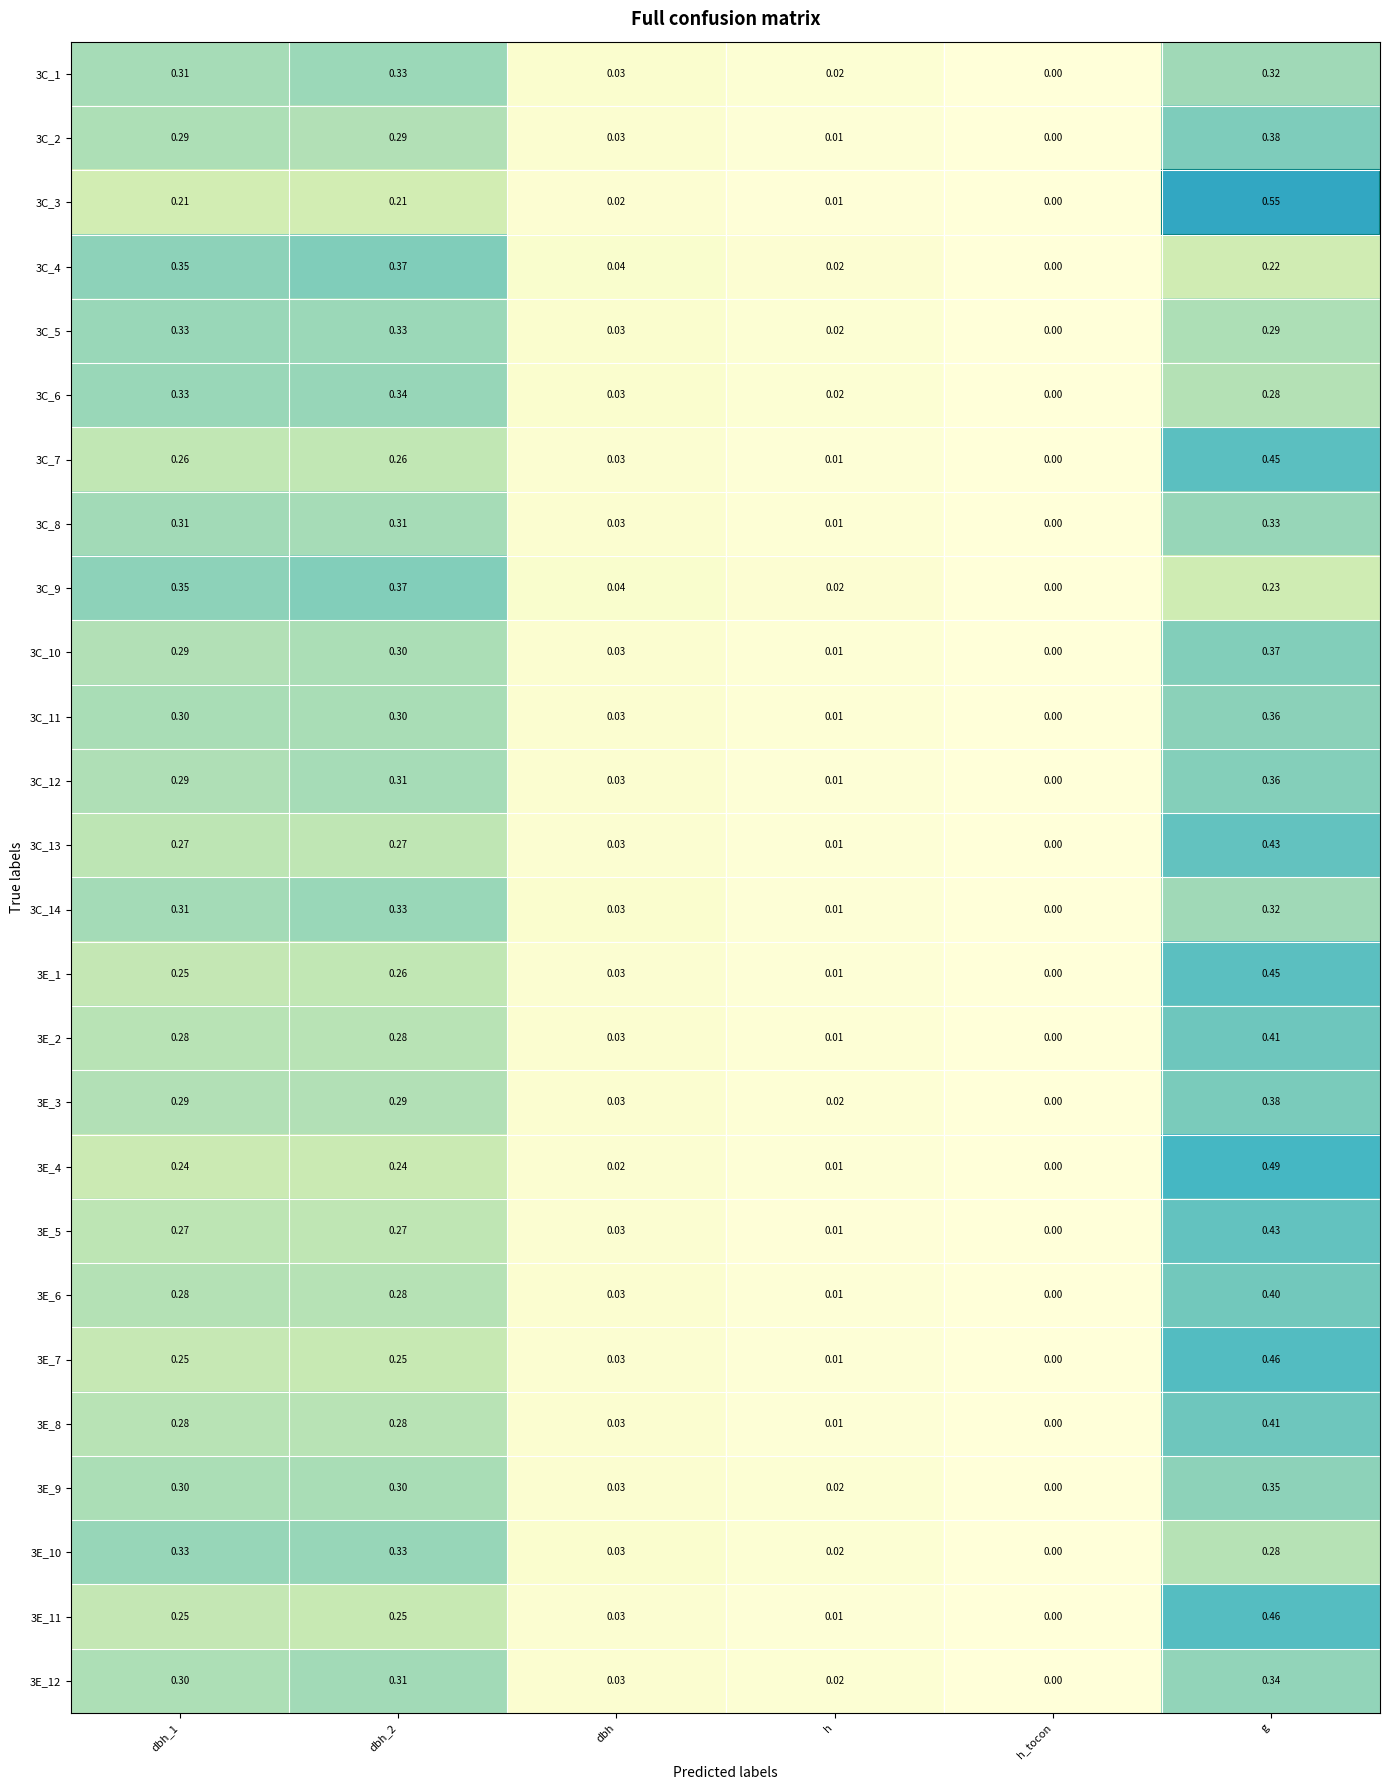

Which label corresponds to the smallest value in the chart?

h_tocon